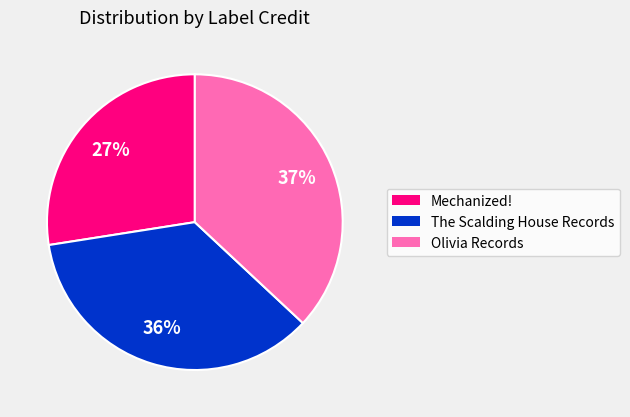

To the nearest percent, what is the combined percentage of Mechanized! and The Scalding House Records?

63%